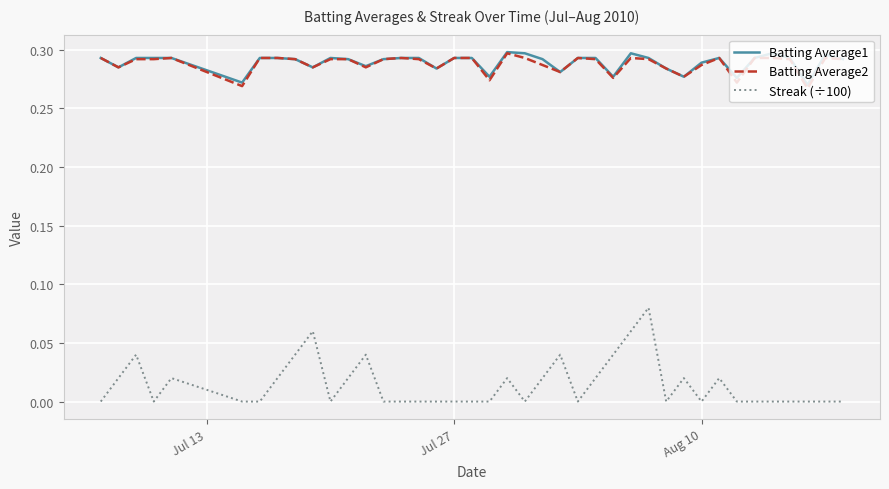

Which series has the largest range (max minus min)?

Streak (÷100)